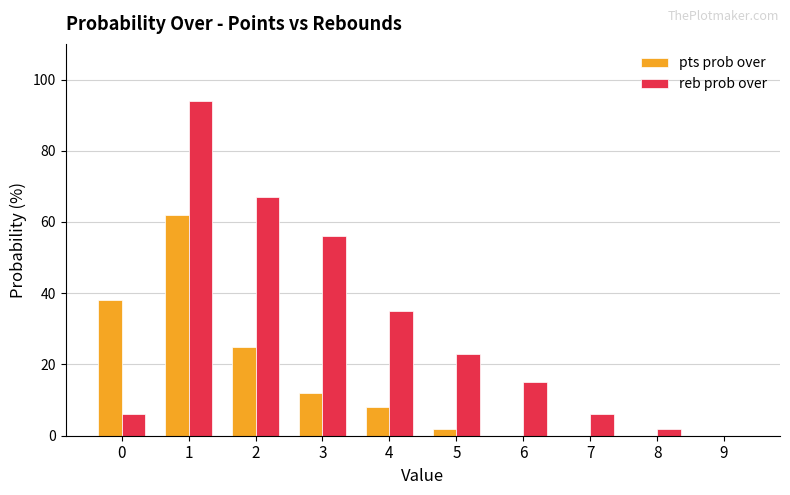

What is the highest value of the pts prob over series?

62